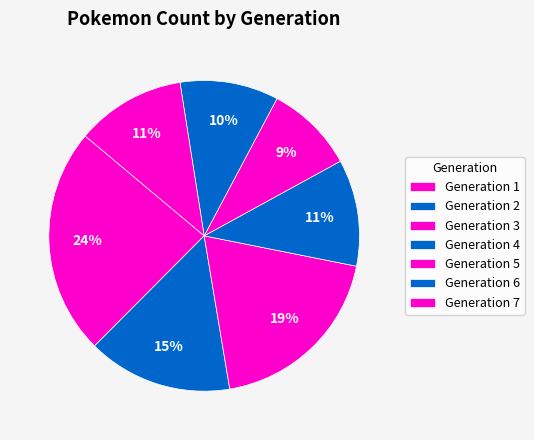

How many slices are in this pie chart?

7